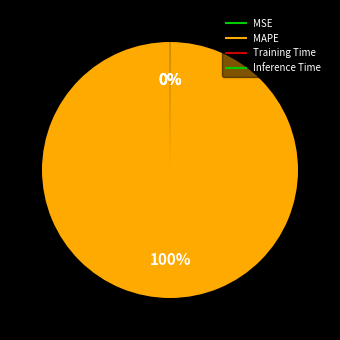

Which slice is the largest?

MAPE